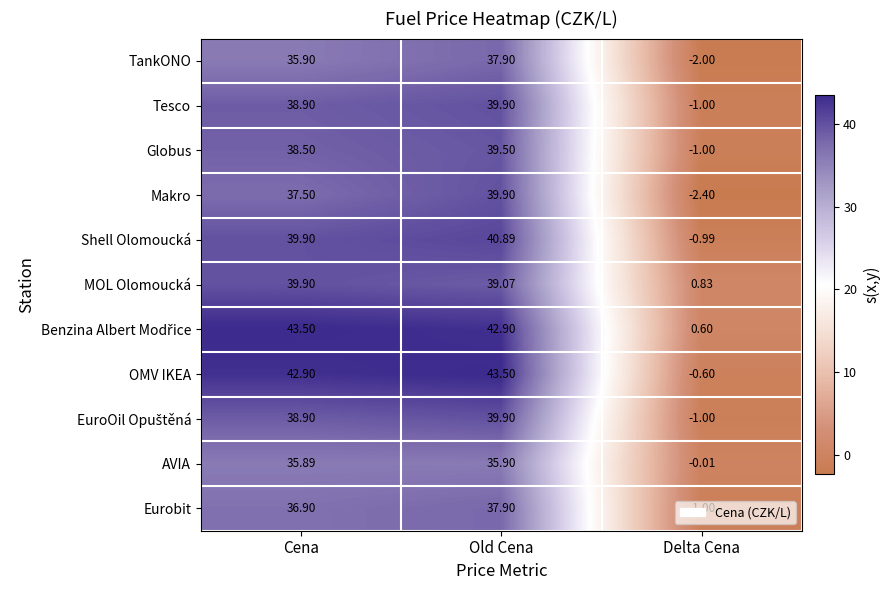

Which series has the largest range (max minus min)?

OMV IKEA